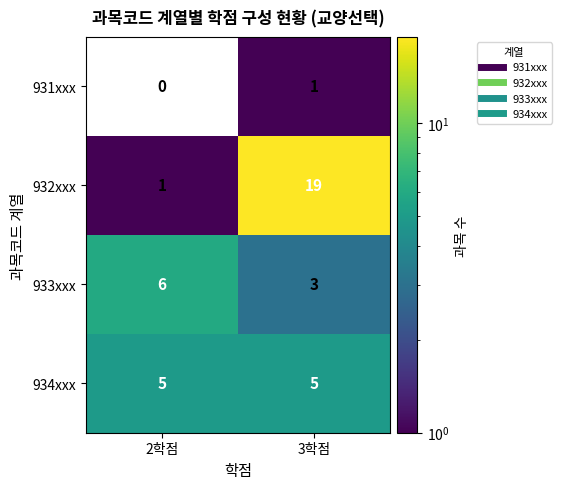

What is the sum of the 933xxx values at 3학점 and 2학점?

9